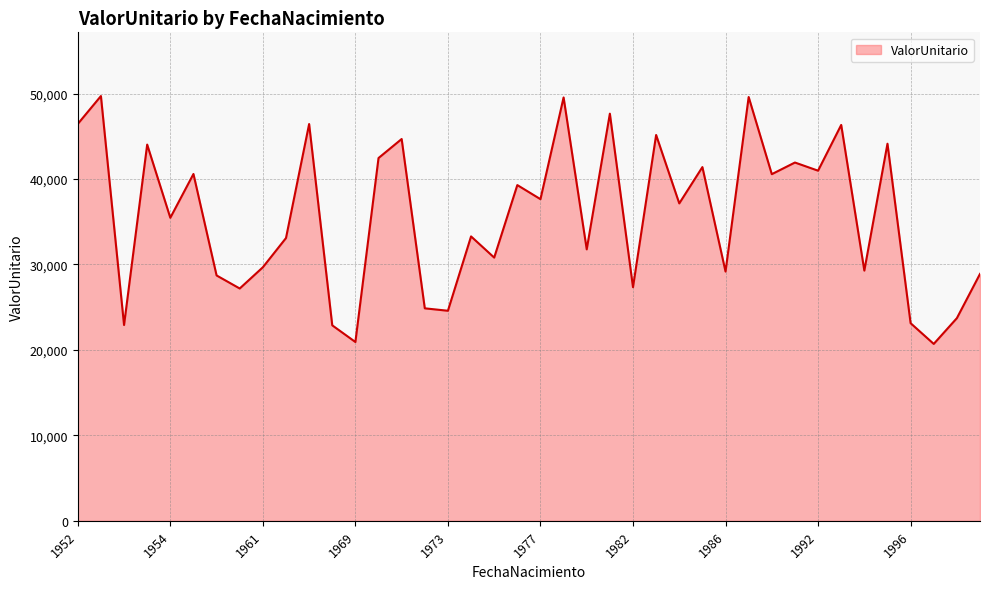

Does the chart display data point markers on the line(s)?

No